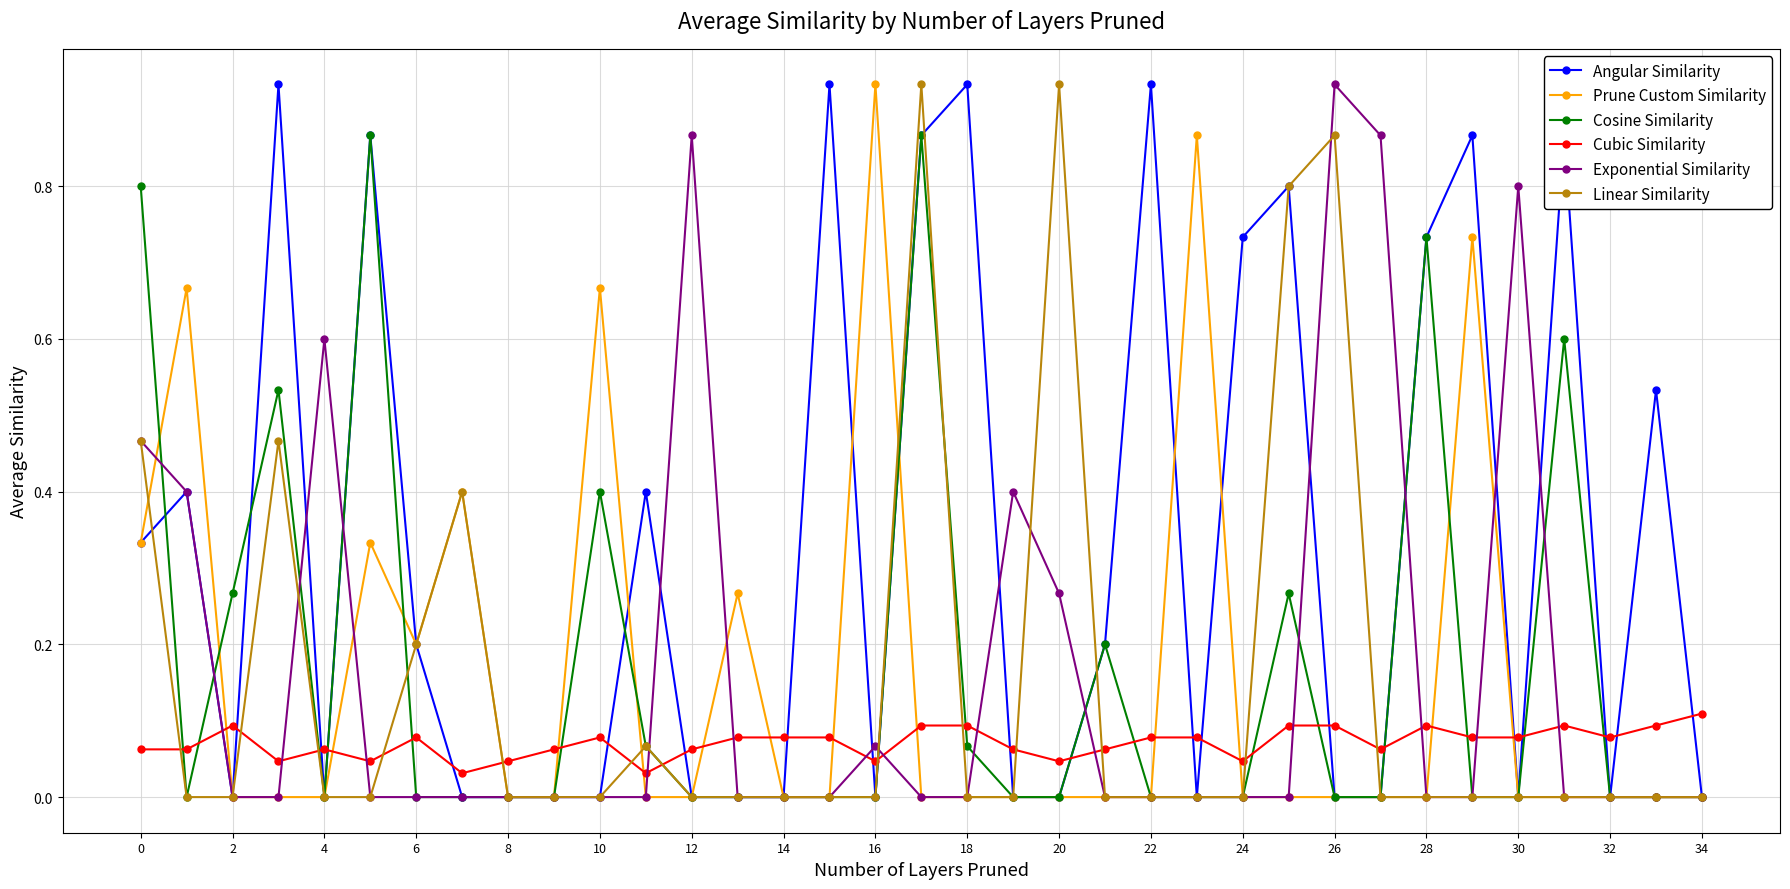

Which series has the largest total across all categories?

Angular Similarity